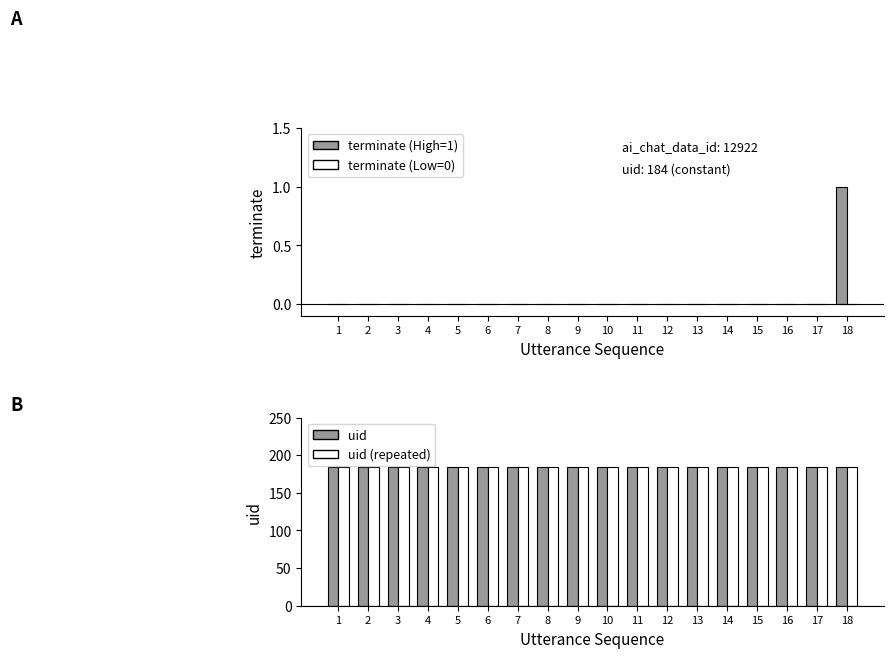

Does the chart contain any negative values?

No